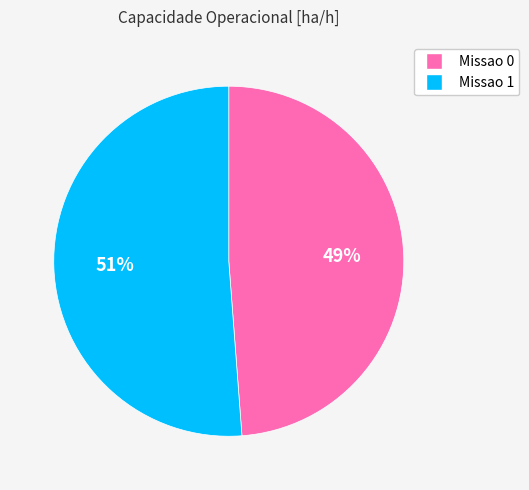

Which category has the smallest portion of the pie?

Missao 0